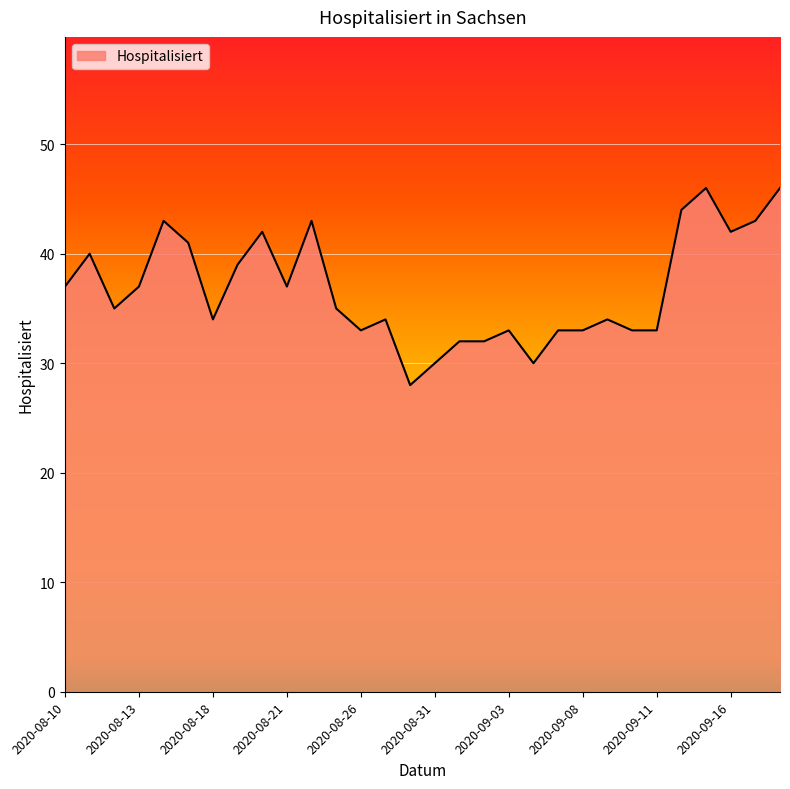

What is the smallest value displayed?

28